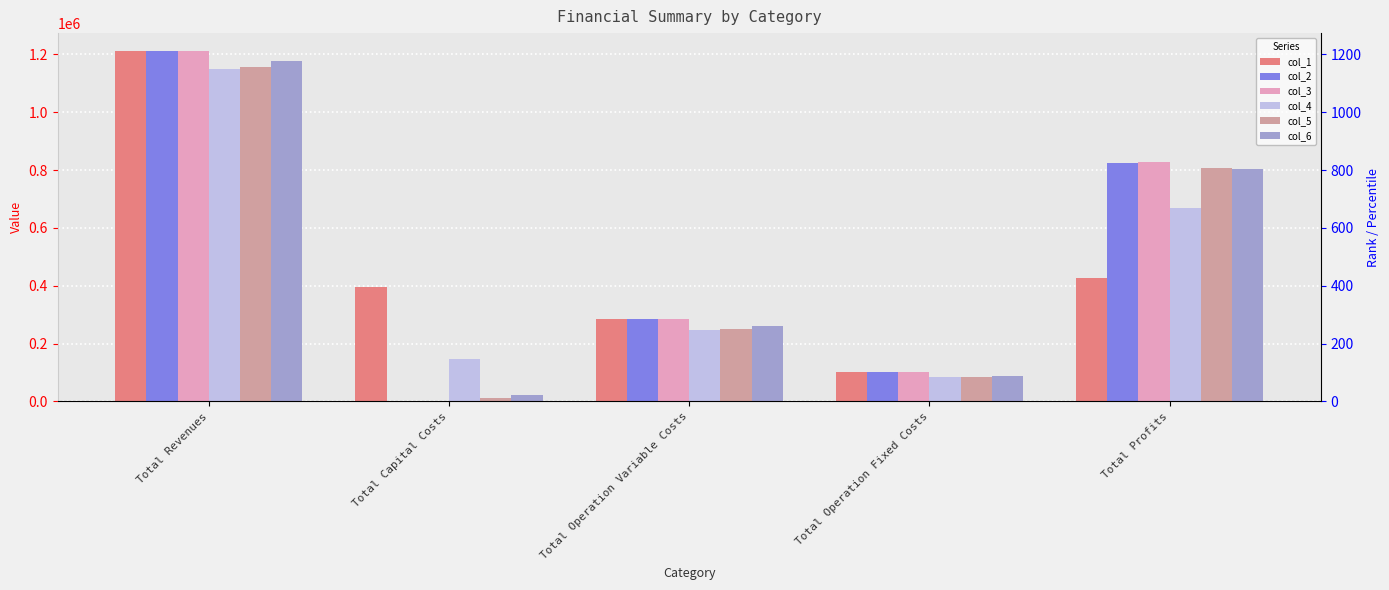

How many distinct data groups are displayed?

6